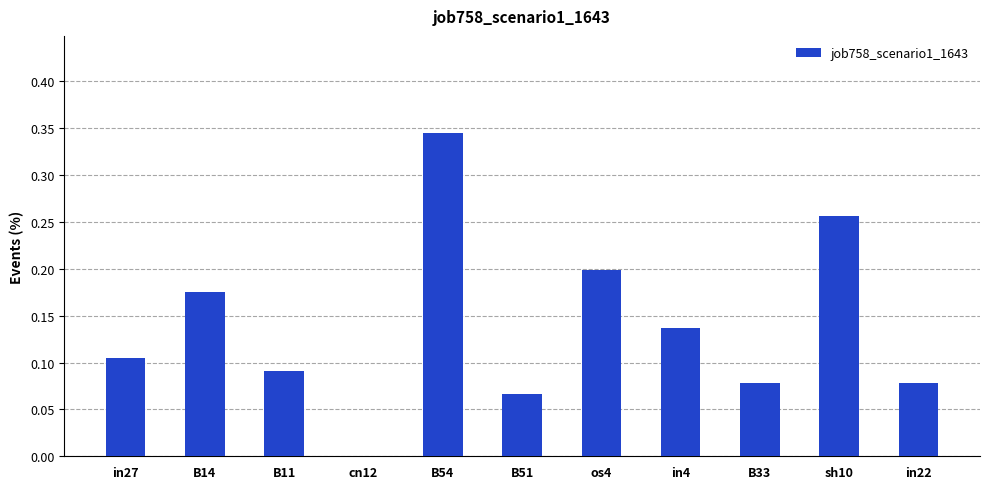

At which category does the chart reach its peak across all series?

B54